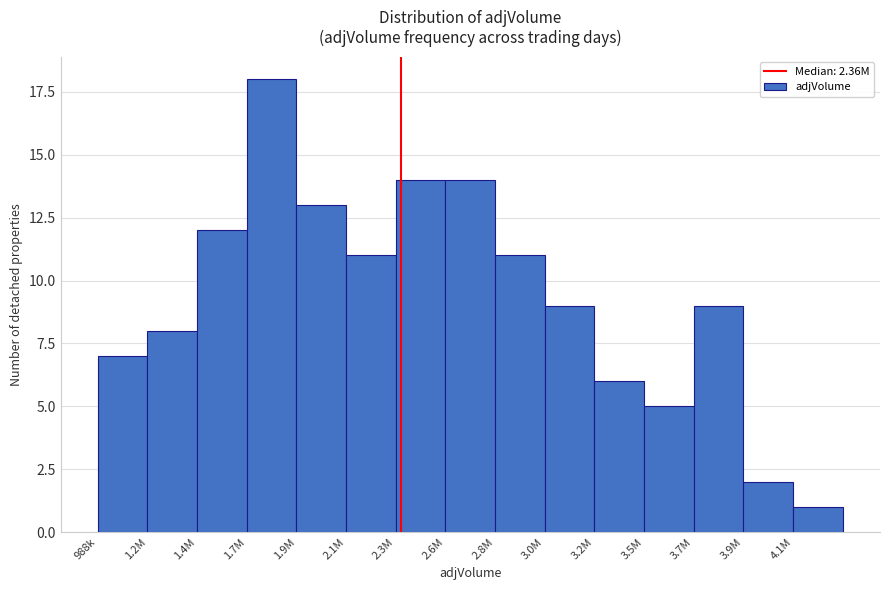

Reading left to right, what are all the values shown in this chart?

7	8	12	18	13	11	14	14	11	9	6	5	9	2	1